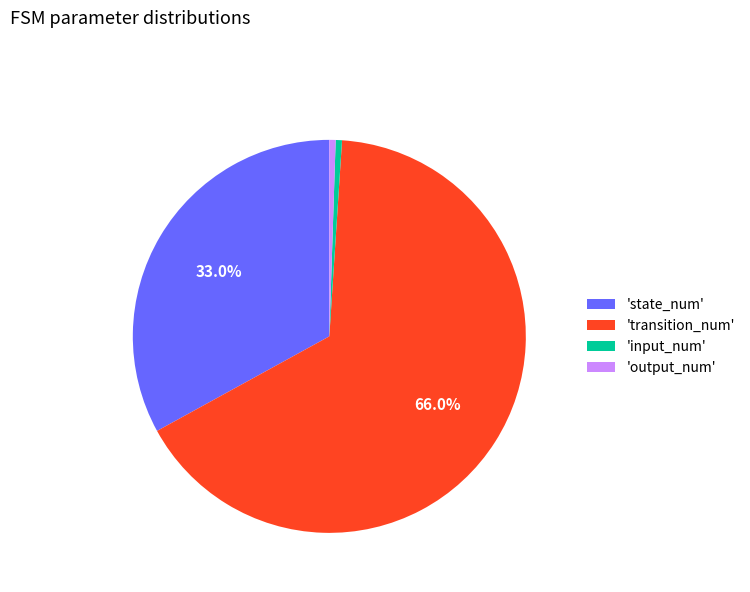

Which has a higher value, 'transition_num' or 'input_num'?

'transition_num'